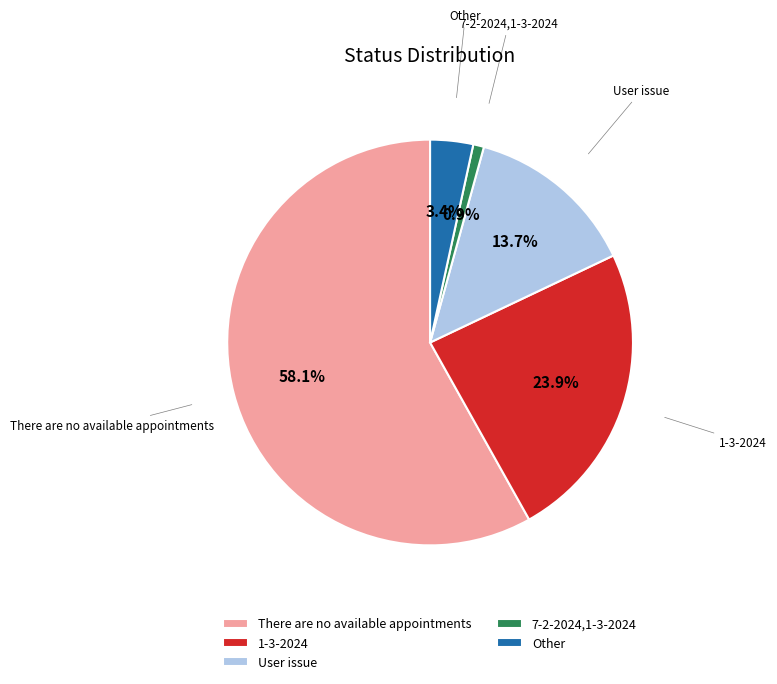

Combined, do 1-3-2024 and User issue account for over 50%?

No